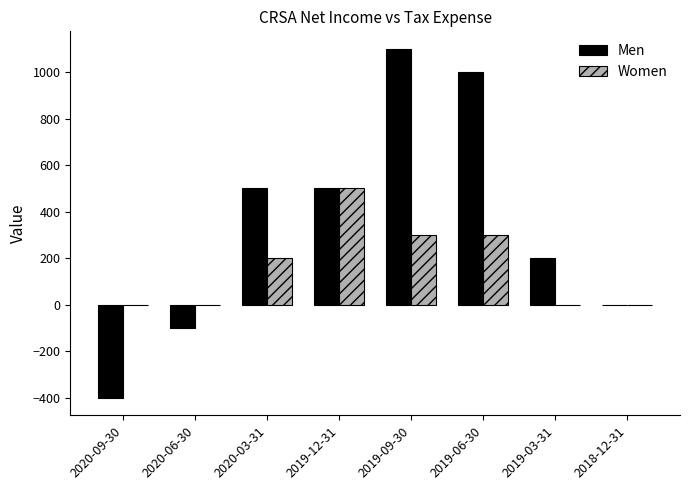

Which category has the highest value across all series?

2019-09-30